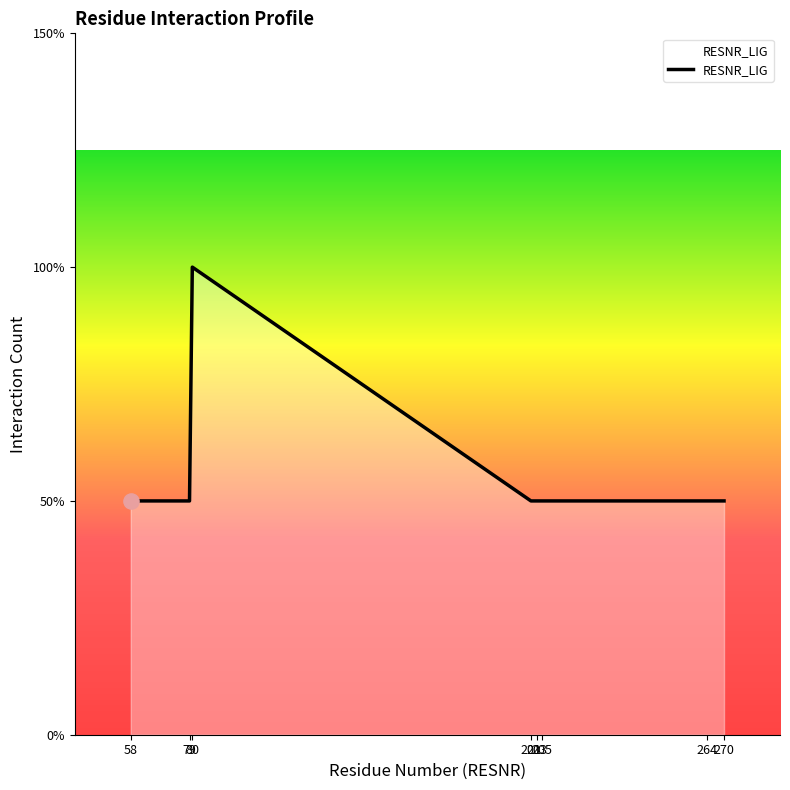

Between 58 and 203, which is larger?

58